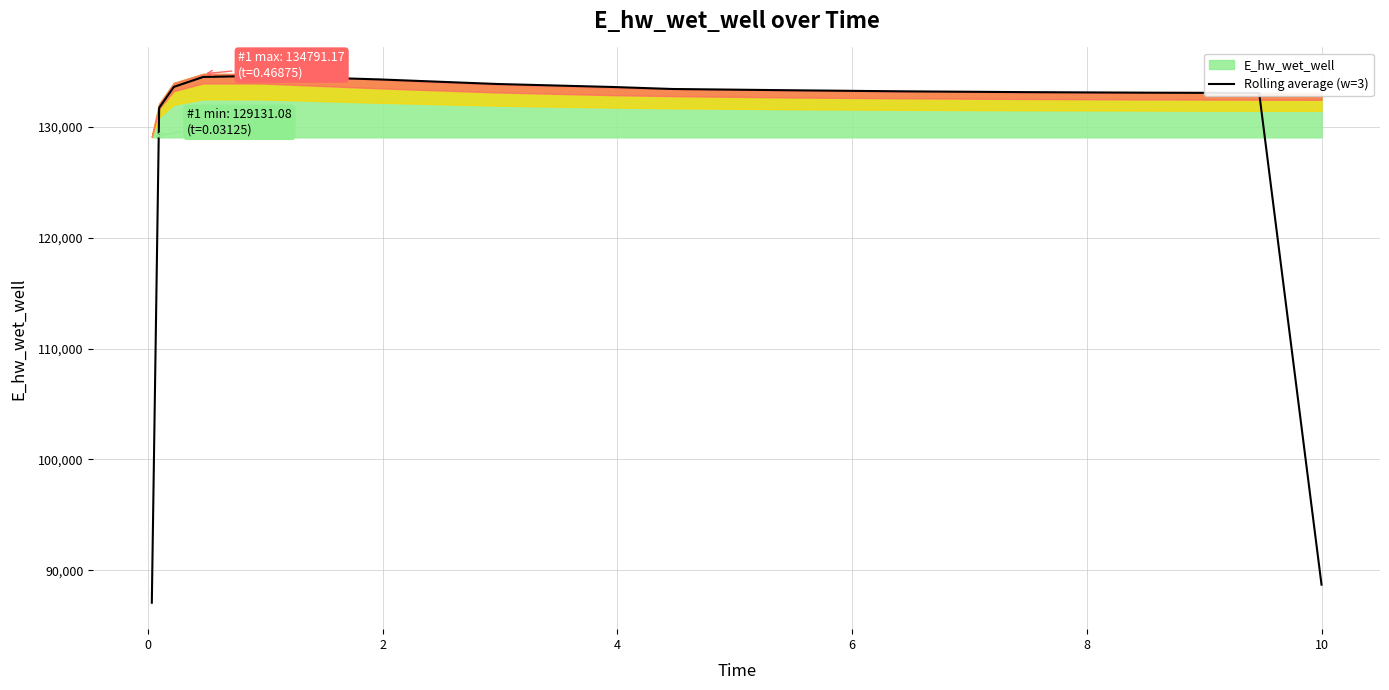

What is the maximum value for Rolling average (w=3)?

134612.5